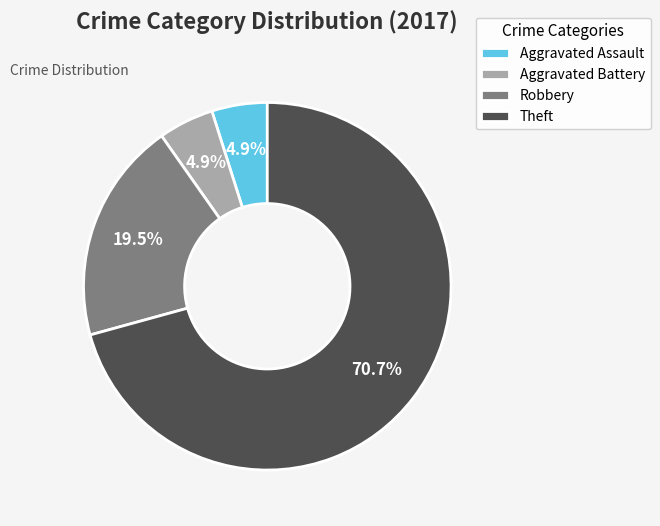

Which category accounts for the majority?

Theft